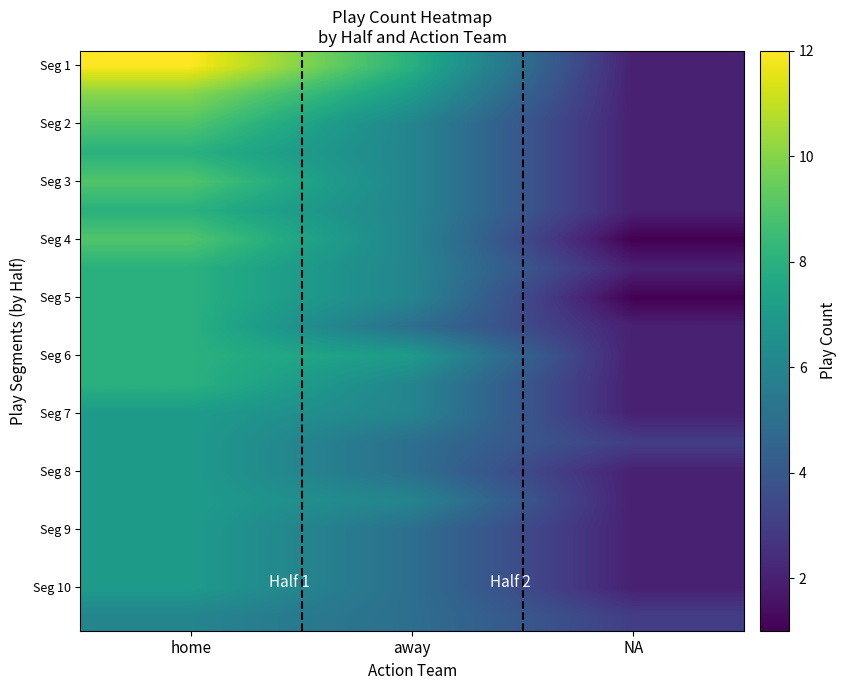

How many series are shown in this chart?

20